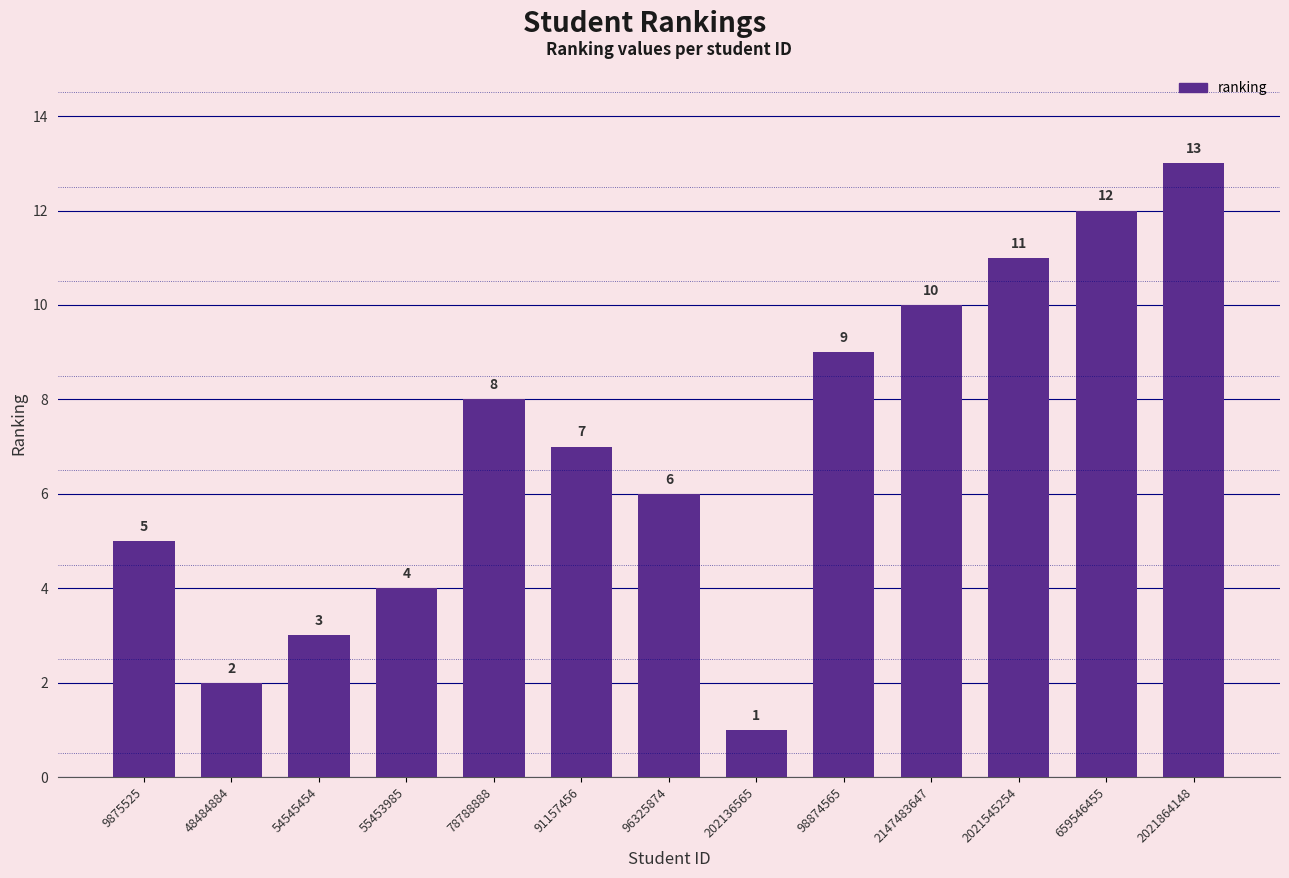

At which label is the value closest to 7?

91157456